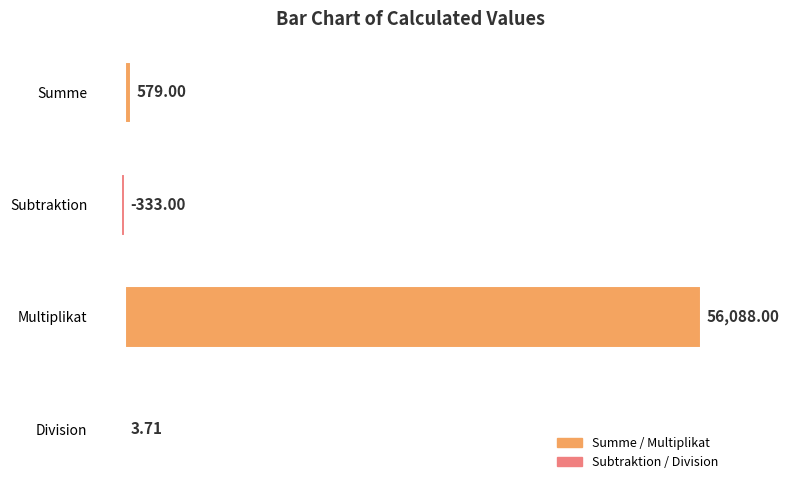

How many values are above zero?

3